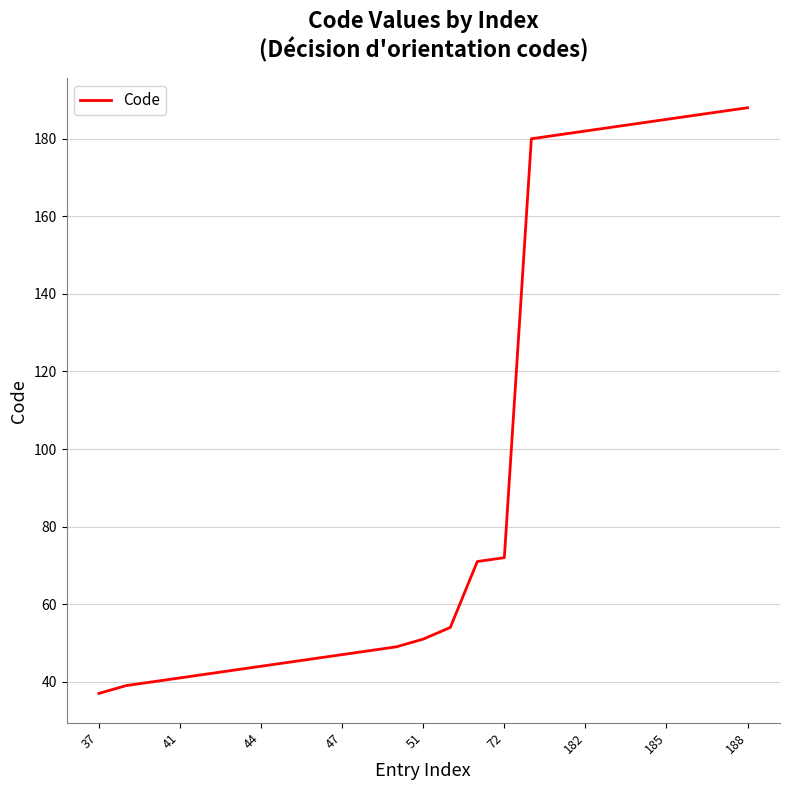

What is the maximum value shown in the chart?

188